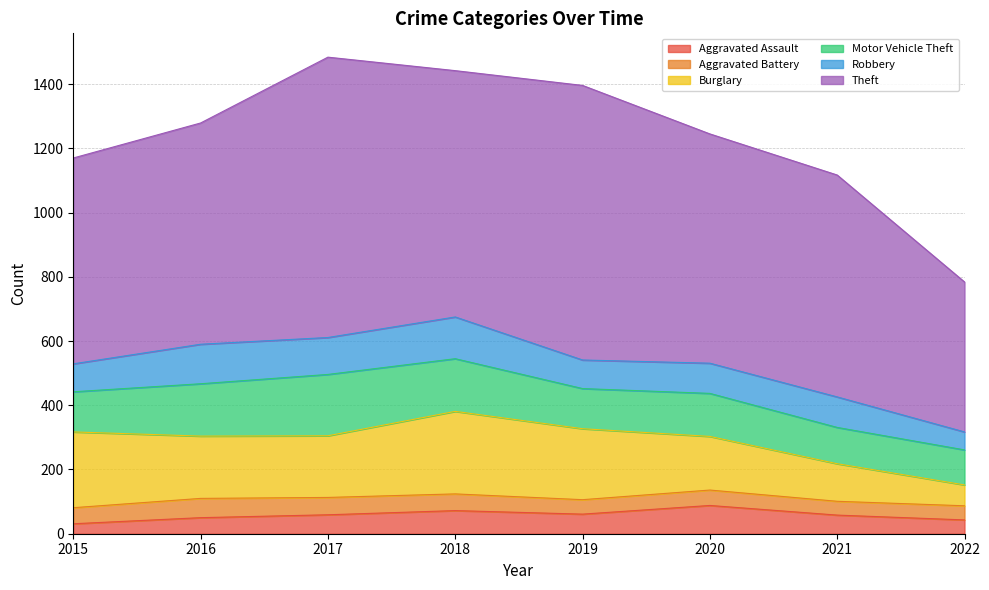

How many values in the Motor Vehicle Theft series are below 134?

4